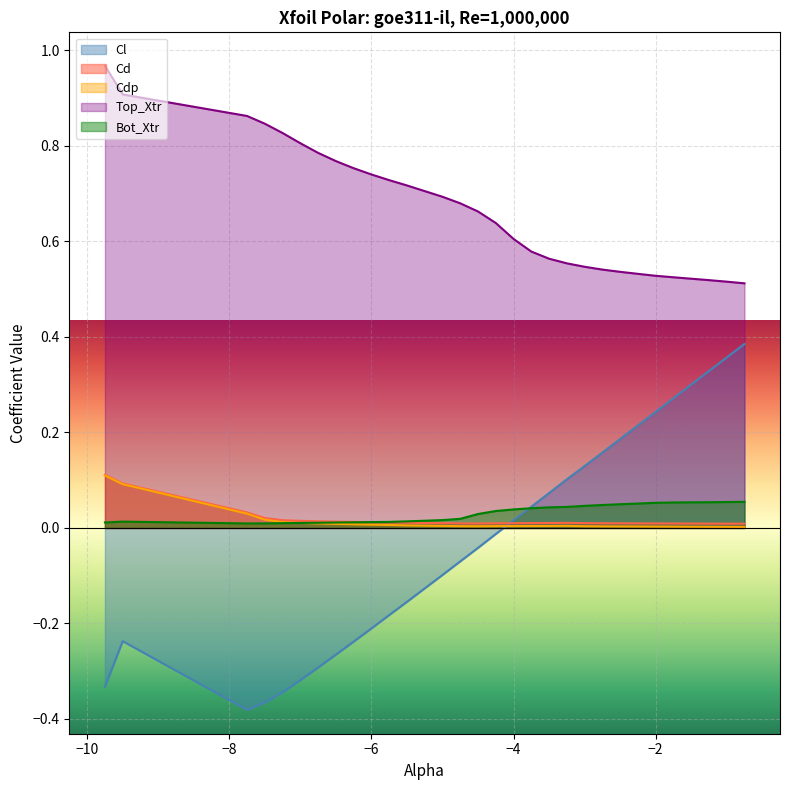

The value of Cdp at −2 is 0.0. True or false?

True